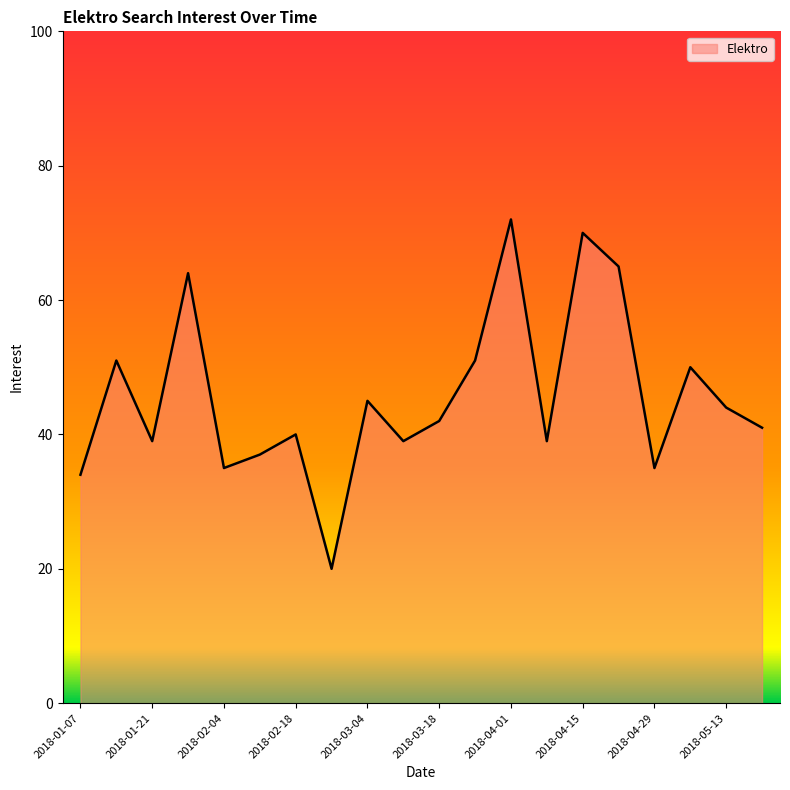

What is the difference between the maximum and minimum values?

52